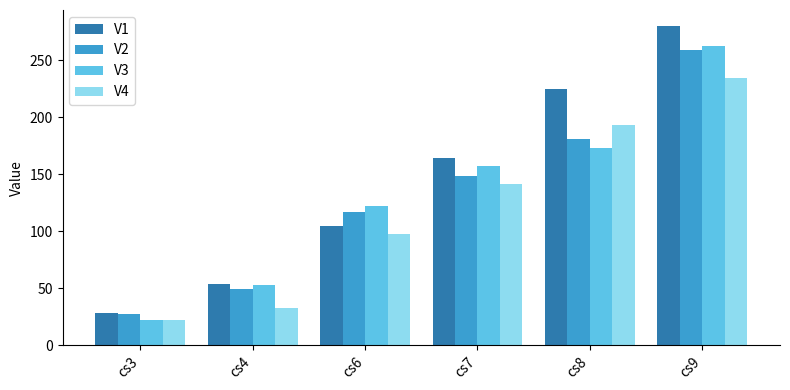

Where is V2 nearest to the value 143?

cs7